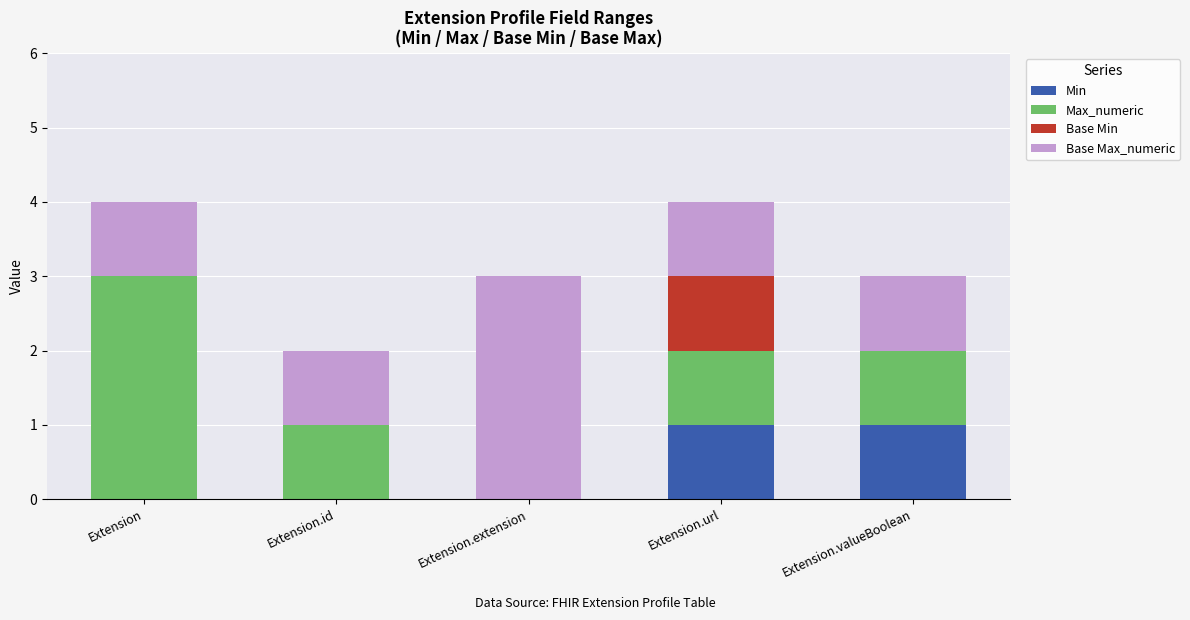

Reading left to right, transcribe the values for Min.

Extension=0	Extension.id=0	Extension.extension=0	Extension.url=1	Extension.valueBoolean=1